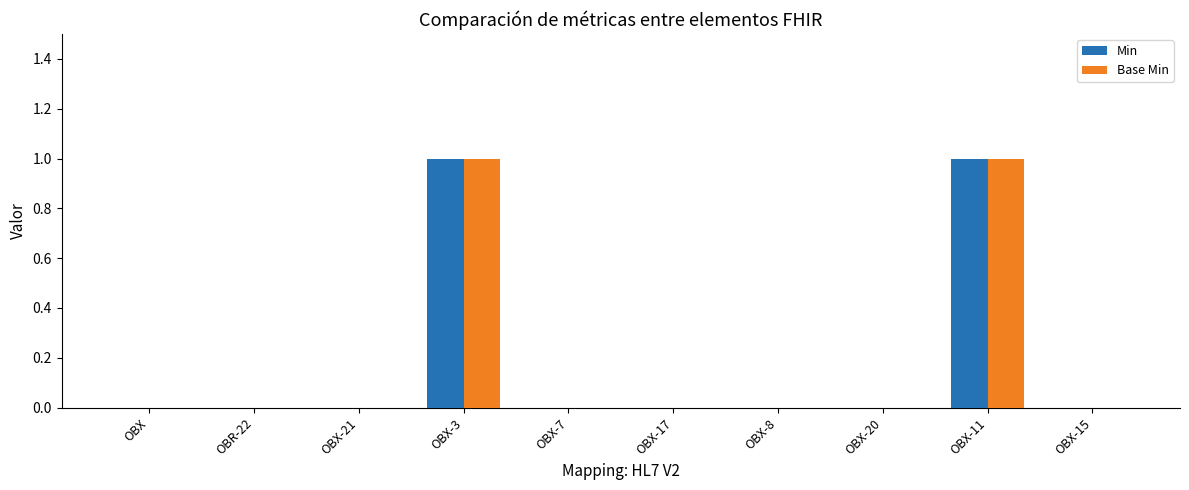

Is it true that Base Min equals 0 at OBX-17?

True